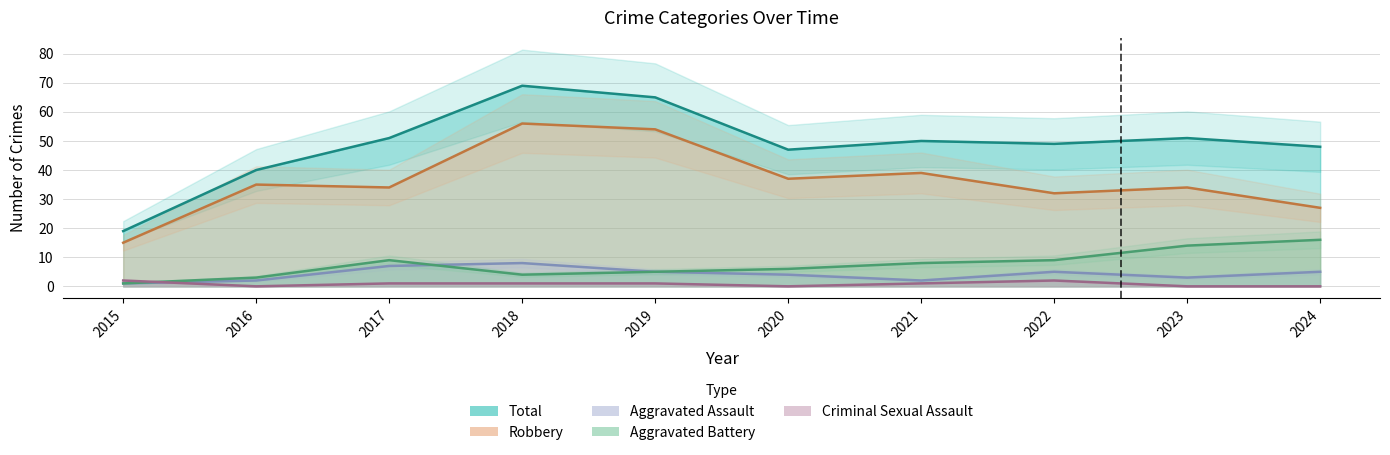

The value of Aggravated Assault at 2022 is 5. True or false?

True